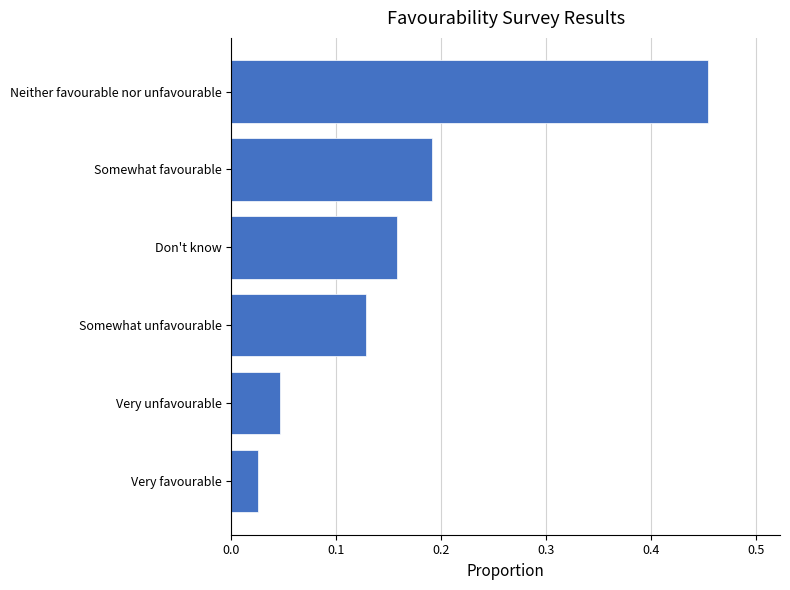

Is it true that the value at Somewhat favourable is 0.3?

False